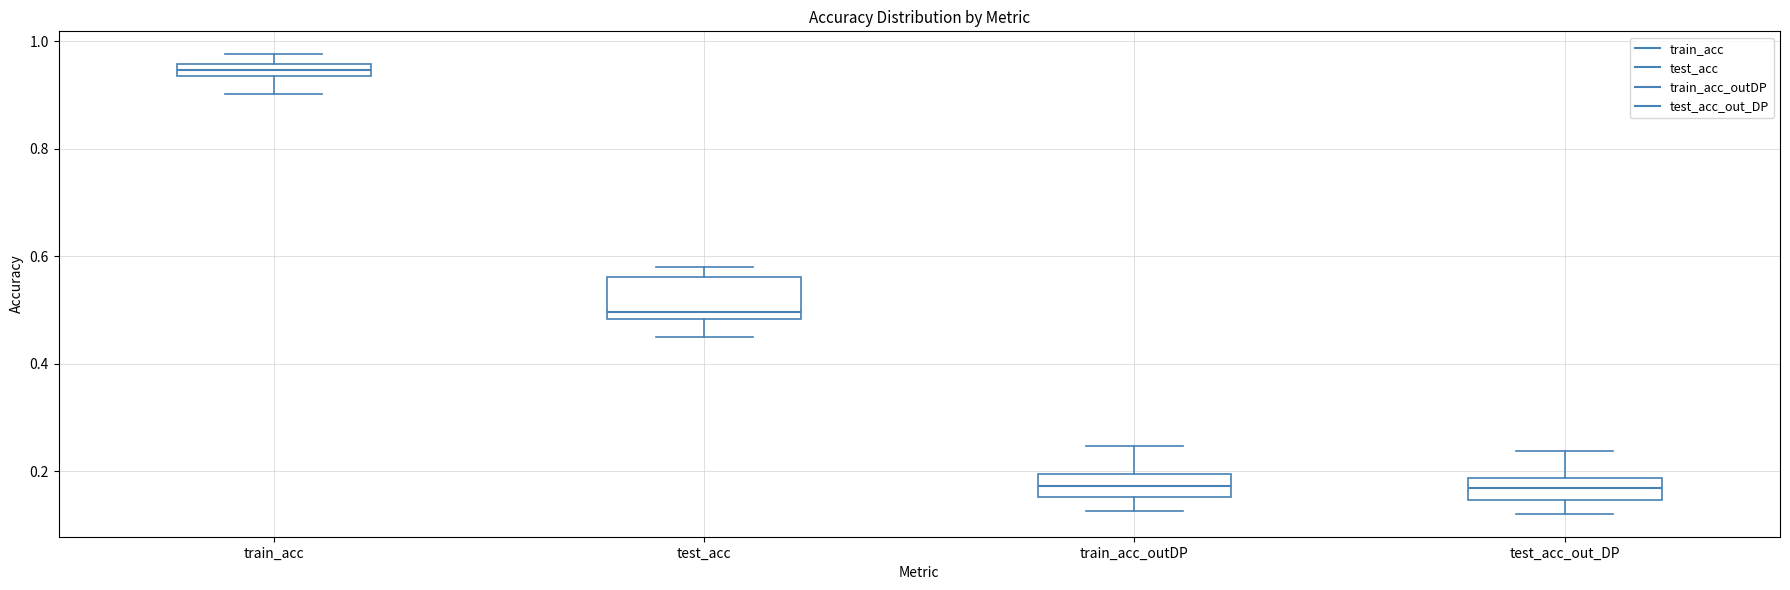

Where does the upper whisker of the box for train_acc_outDP end on the y-axis? The values are not printed on the chart, so give them approximately, as read against the axis.

0.24